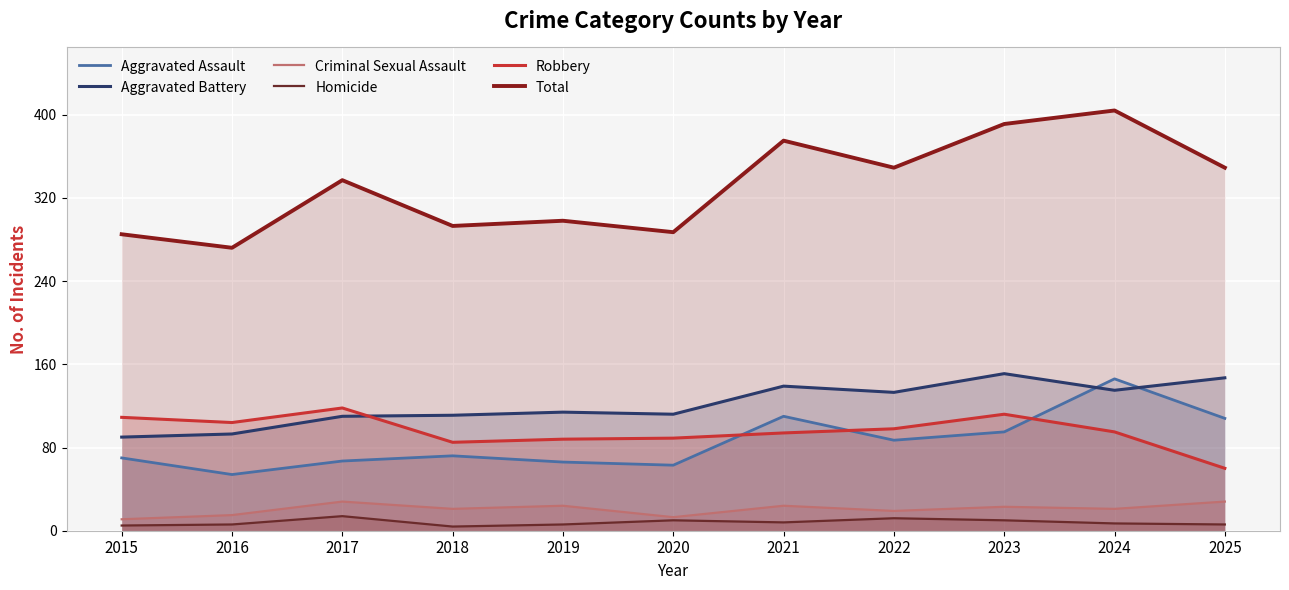

Reading left to right, extract all data points from this chart.

Aggravated Assault: 70	54	67	72	66	63	110	87	95	146	108
Aggravated Battery: 90	93	110	111	114	112	139	133	151	135	147
Criminal Sexual Assault: 11	15	28	21	24	13	24	19	23	21	28
Homicide: 5	6	14	4	6	10	8	12	10	7	6
Robbery: 109	104	118	85	88	89	94	98	112	95	60
Total: 285	272	337	293	298	287	375	349	391	404	349